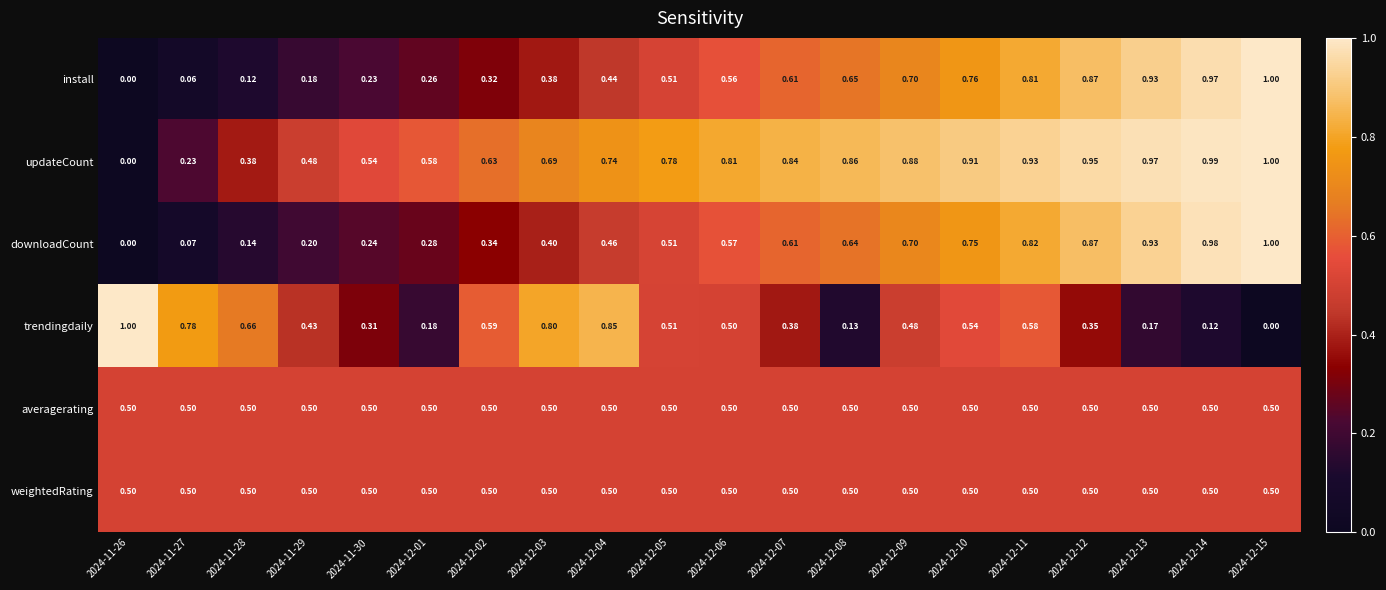

What is the total value across all series at 2024-12-02?

2.9